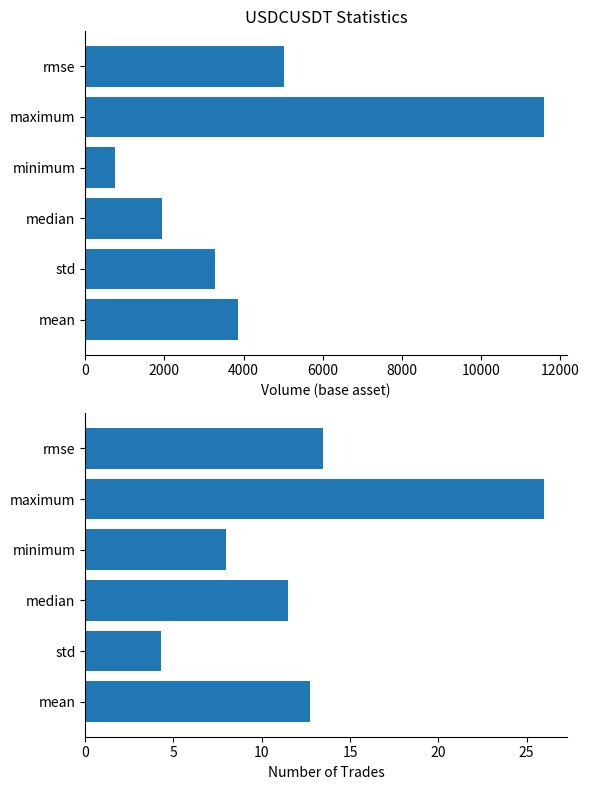

At how many categories does at least one series exceed 8138?

1